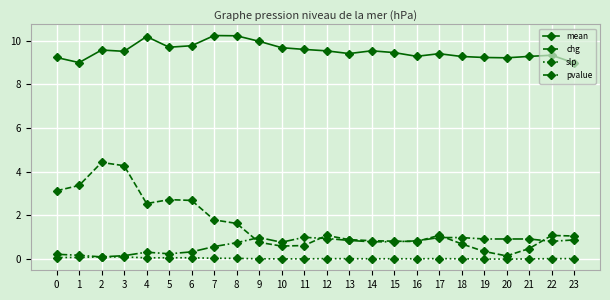

Which series has the largest total across all categories?

mean